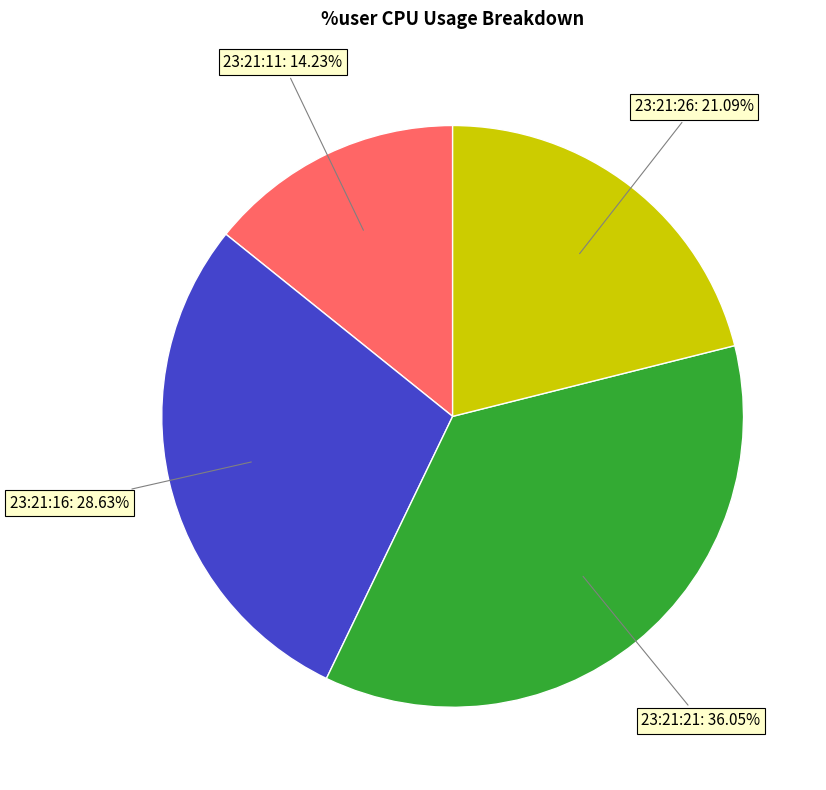

Which slice is the smallest?

23:21:11